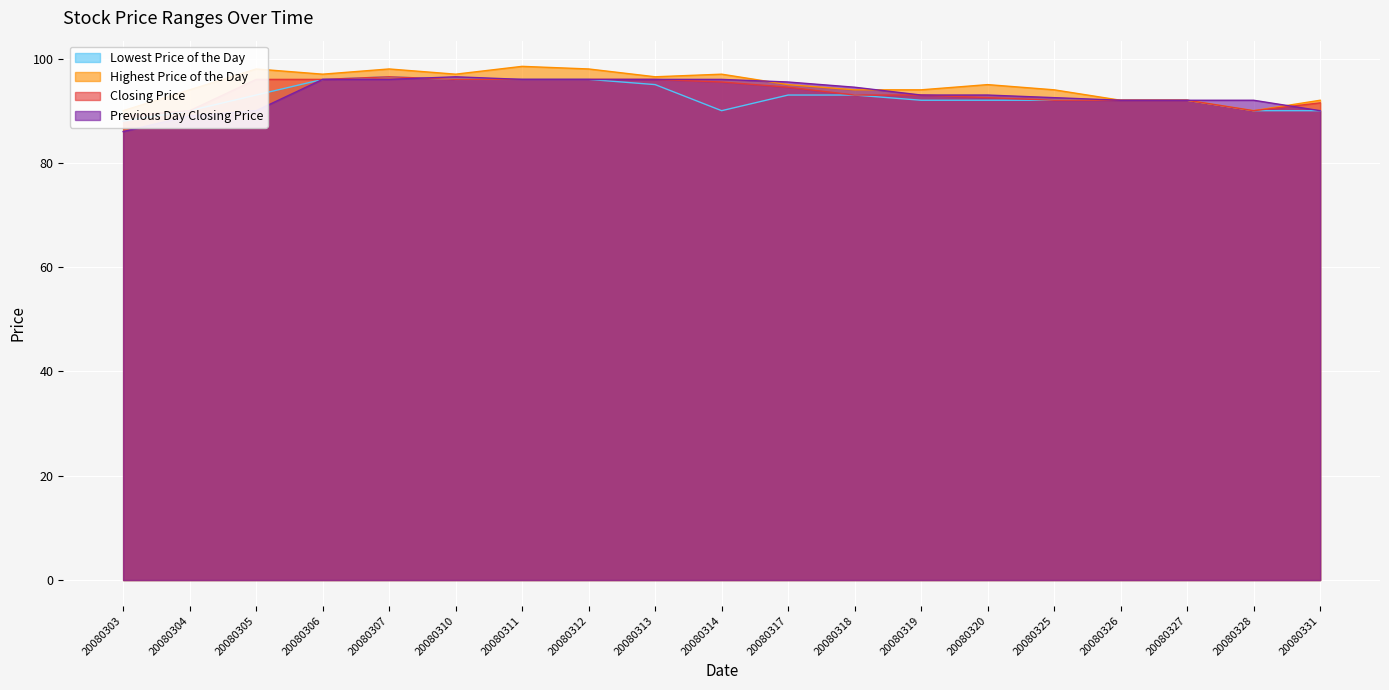

True or false: Lowest Price of the Day has more than 2 interior local peaks.

False